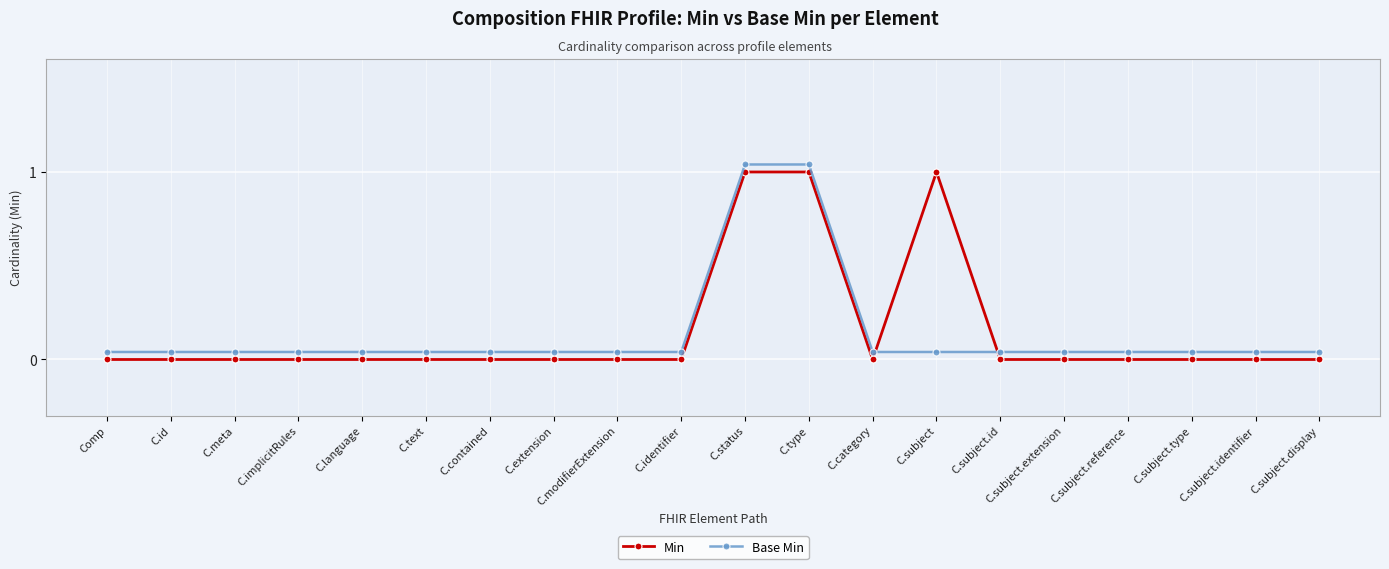

At how many categories does at least one series exceed 0?

20